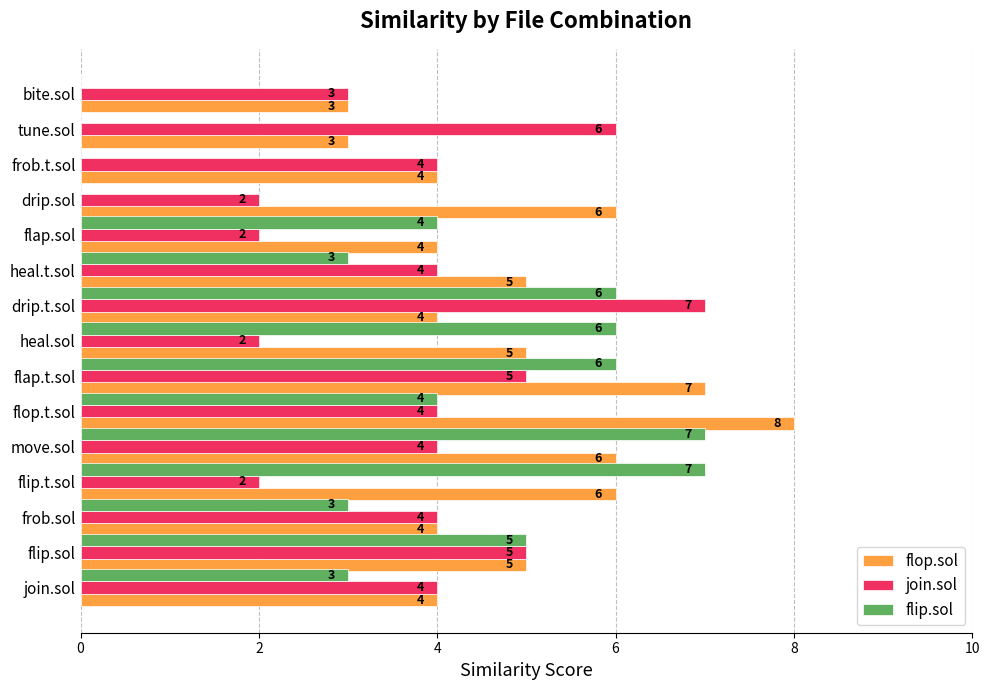

Count the flip.sol values in the range 0 to 6.

13